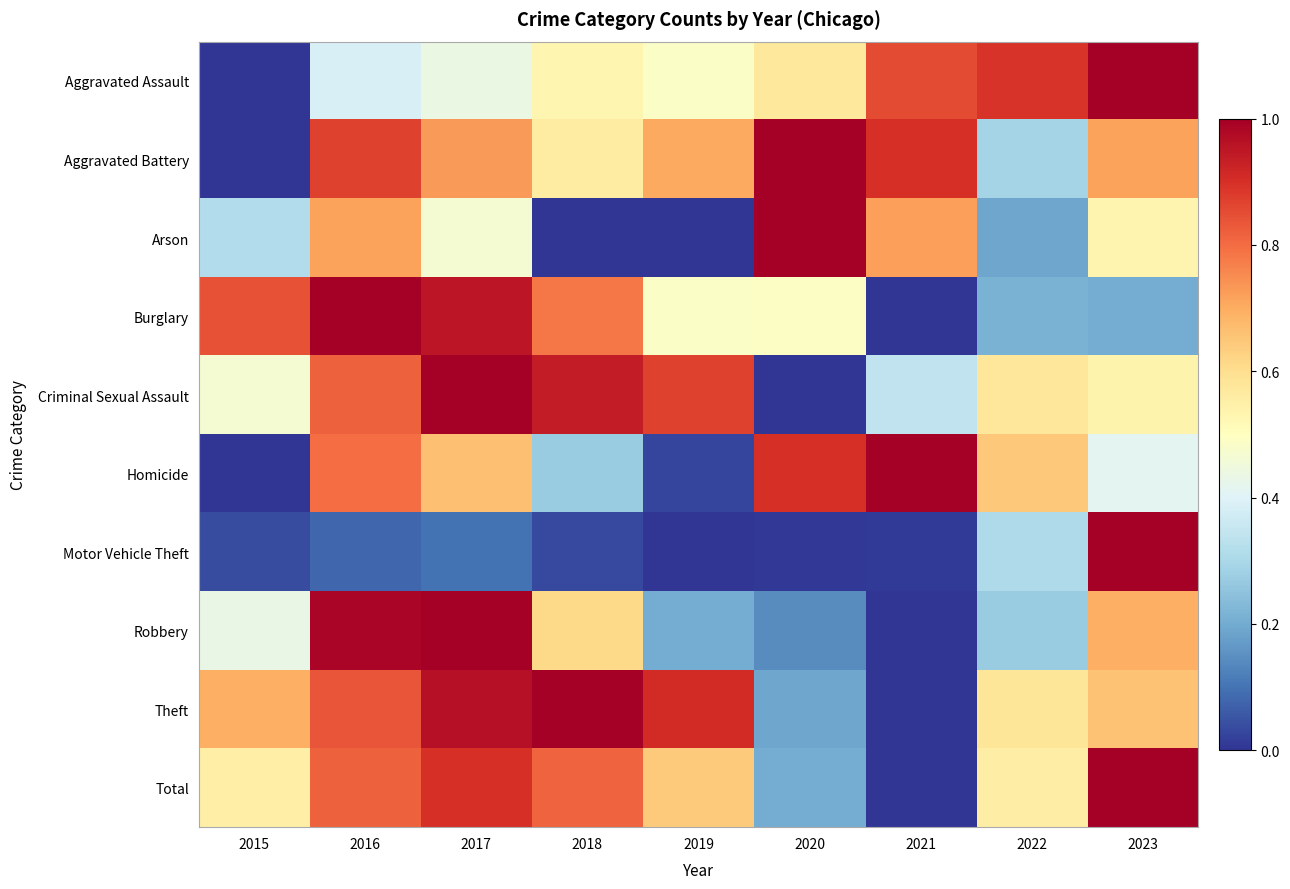

What is the difference between the highest and lowest values at 2017?

0.9